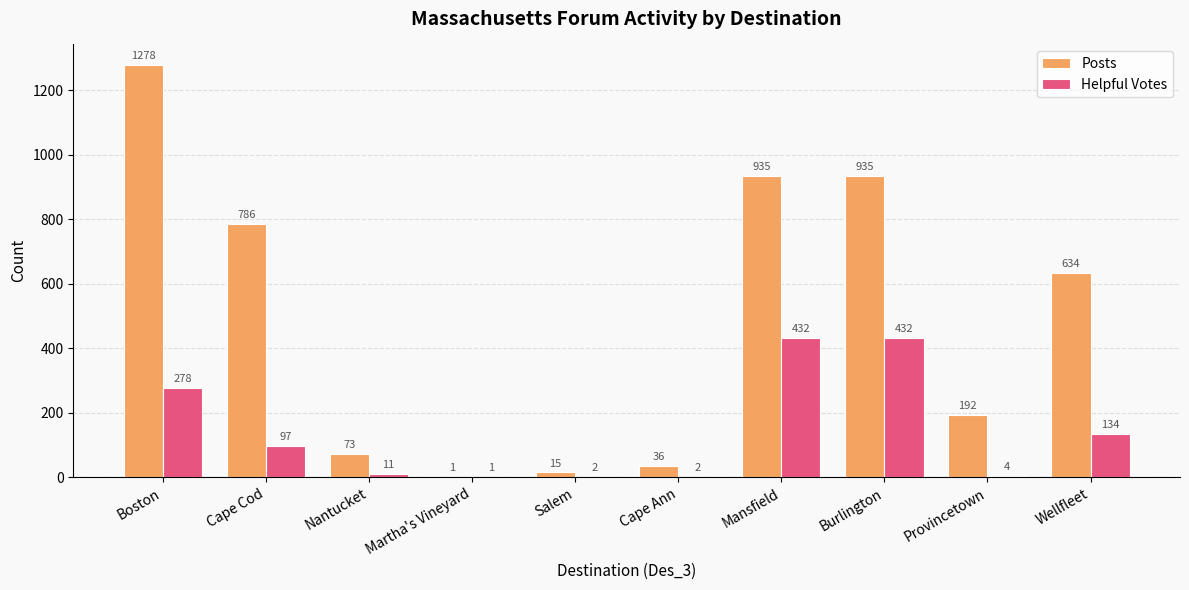

What is the maximum value for Posts?

1278